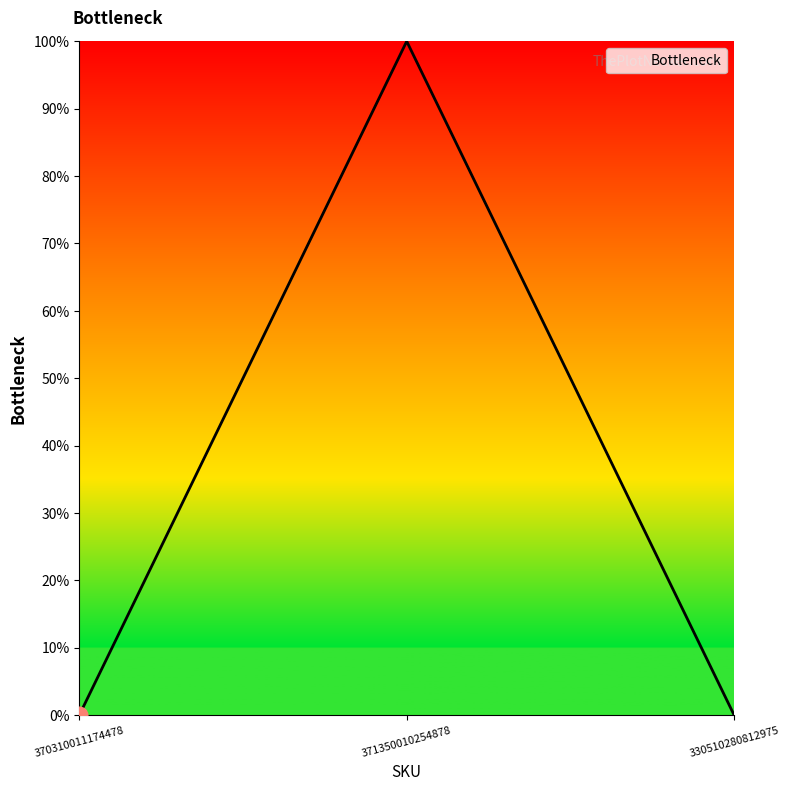

The value at 330510280812975 is 0. True or false?

True